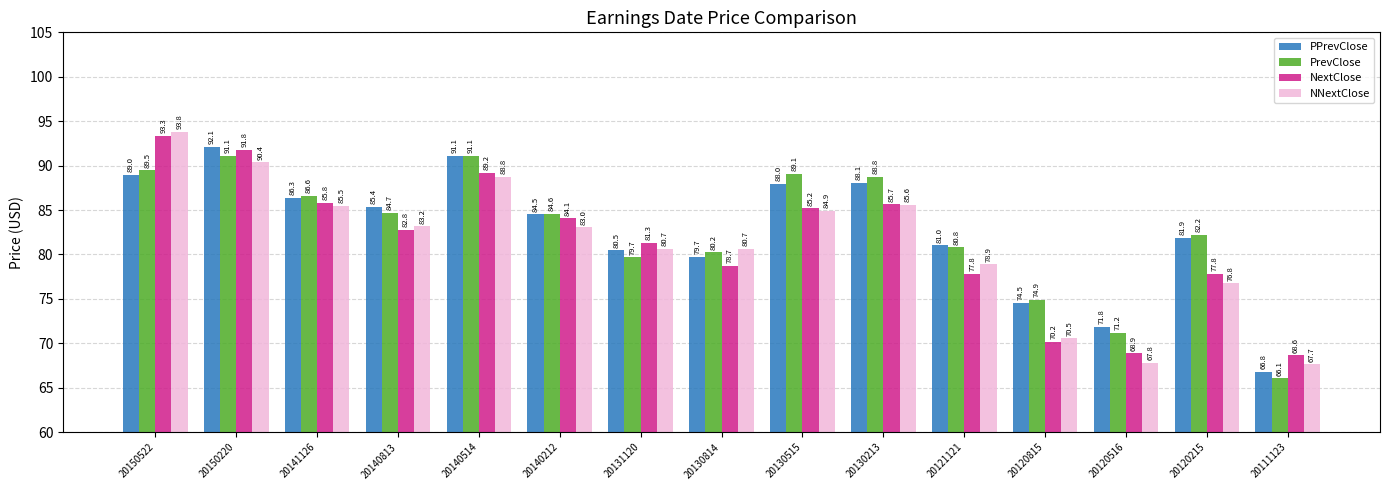

What is the sum of all PPrevClose values?

1240.7